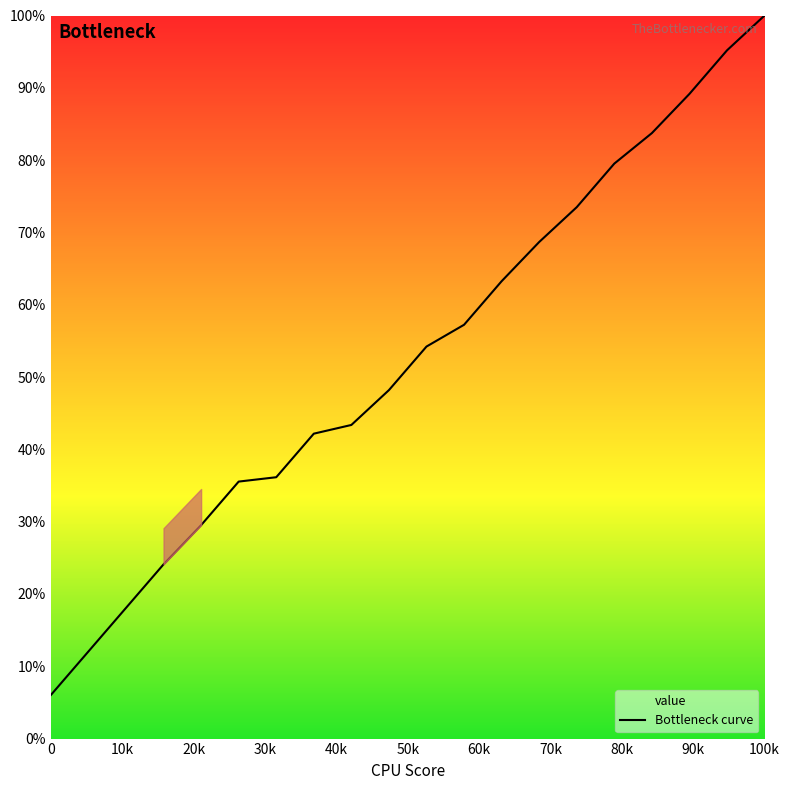

What is the minimum value shown in the chart?

6.0